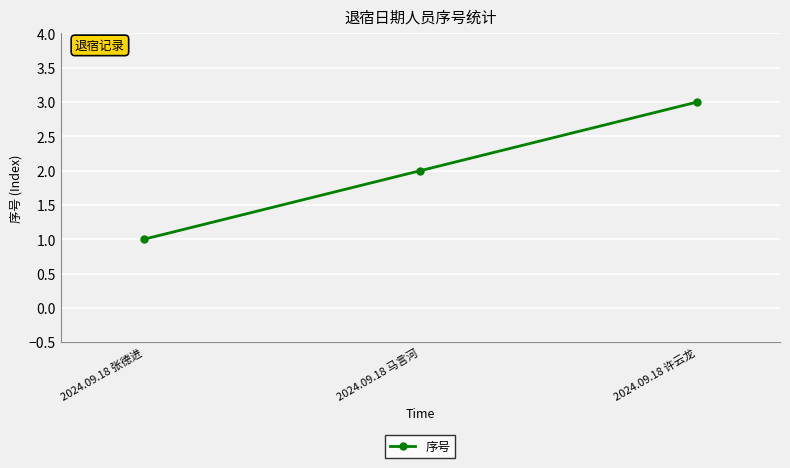

What is the label of the 1st point from the left?

2024.09.18 张德进